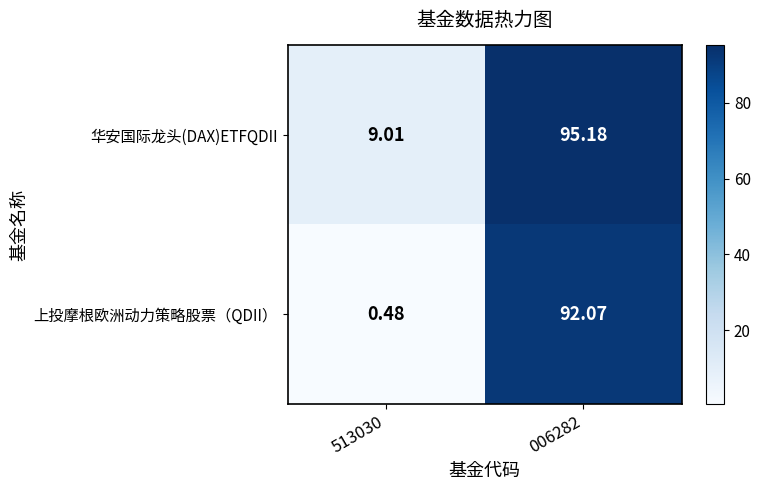

Which series changed the most between 513030 and 006282?

上投摩根欧洲动力策略股票（QDII）